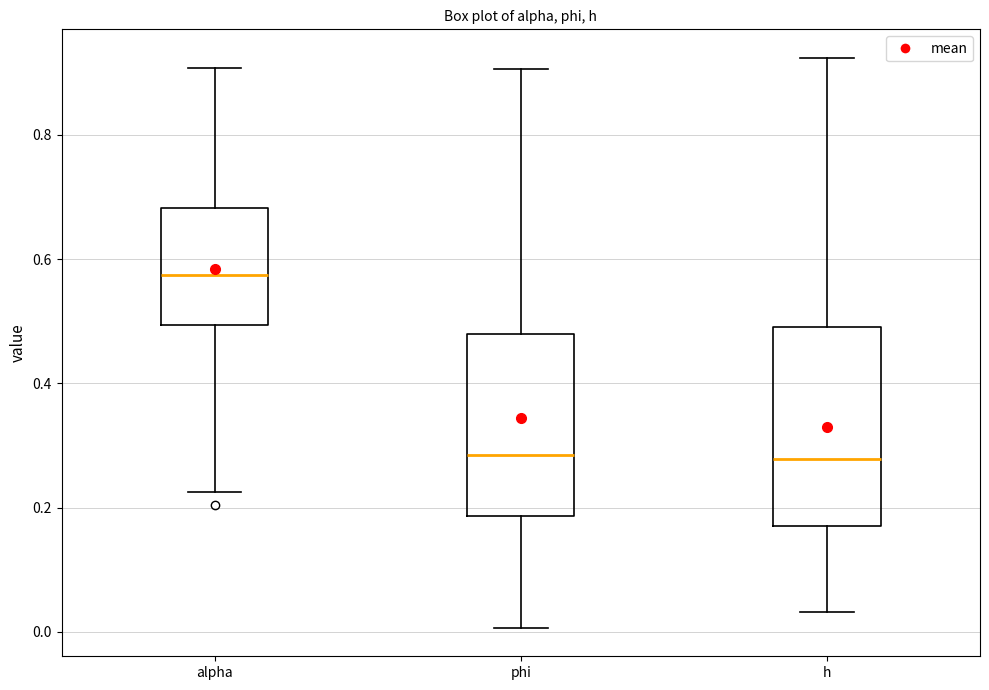

Reading left to right, transcribe this box plot: for each box, give where its median line is, the range the box spans, and where its two whiskers end, as read against the y-axis. The values are not printed on the chart, so give them approximately, as read against the axis.

alpha: median 0.58, box 0.50 to 0.68, whiskers 0.22 to 0.90
phi: median 0.28, box 0.18 to 0.48, whiskers 0.00 to 0.90
h: median 0.28, box 0.18 to 0.50, whiskers 0.04 to 0.92